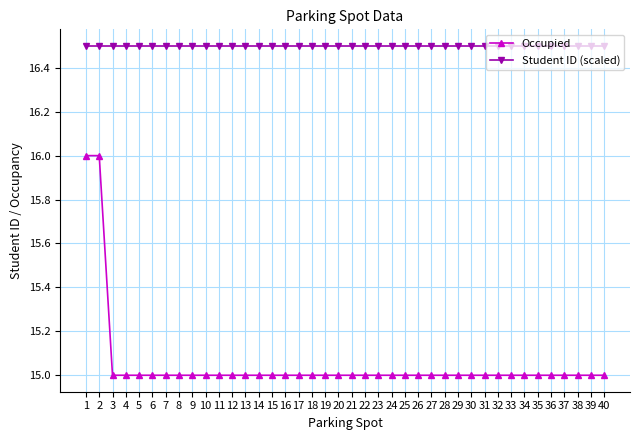

What is the minimum value shown in the chart?

15.0